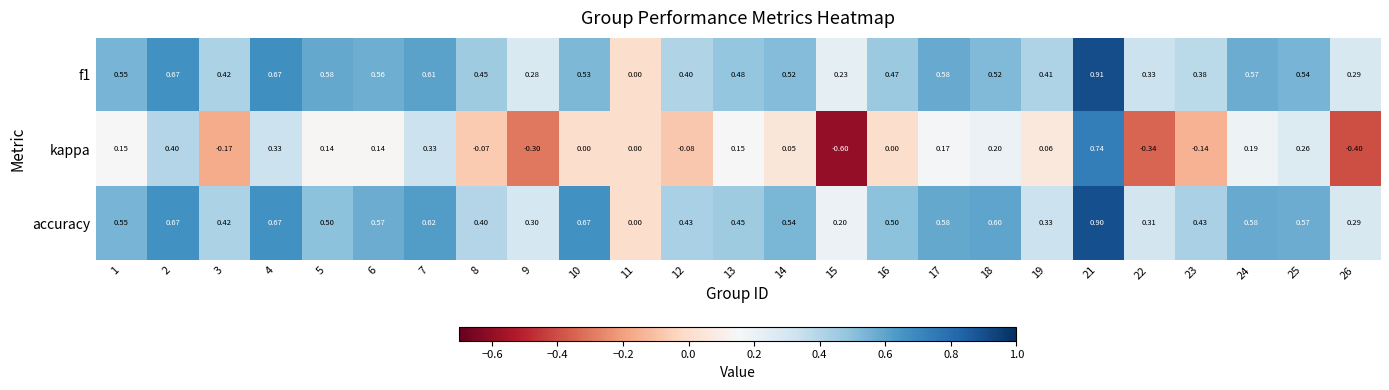

Which series has the largest range (max minus min)?

kappa